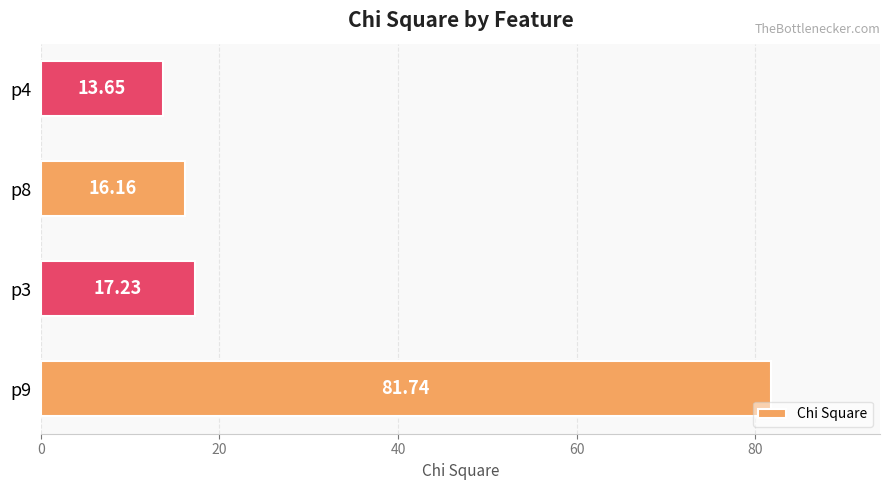

Which has a higher value, p3 or p8?

p3